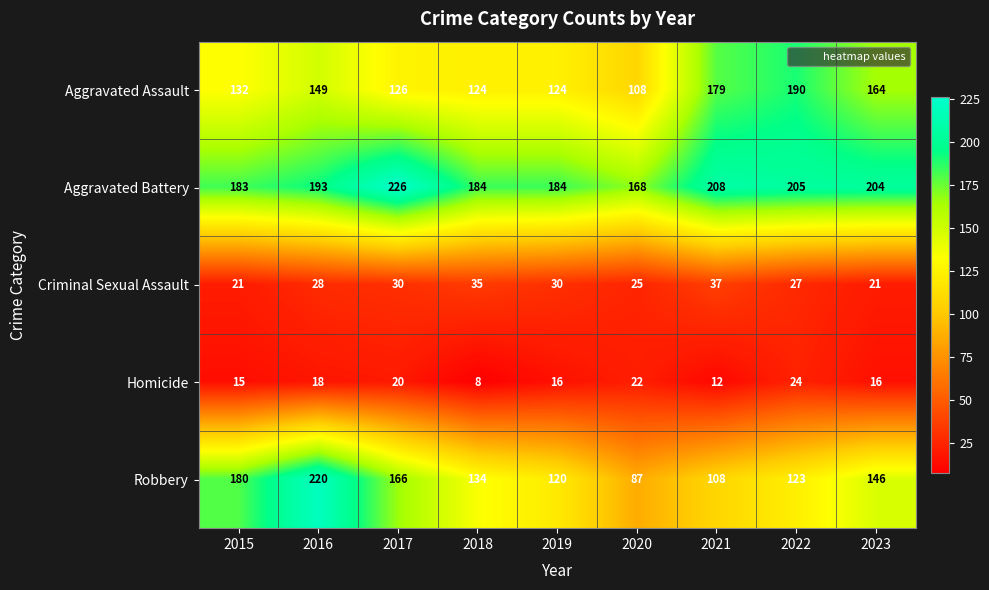

Rank the series at 2016 from lowest to highest value.

Homicide, Criminal Sexual Assault, Aggravated Assault, Aggravated Battery, Robbery